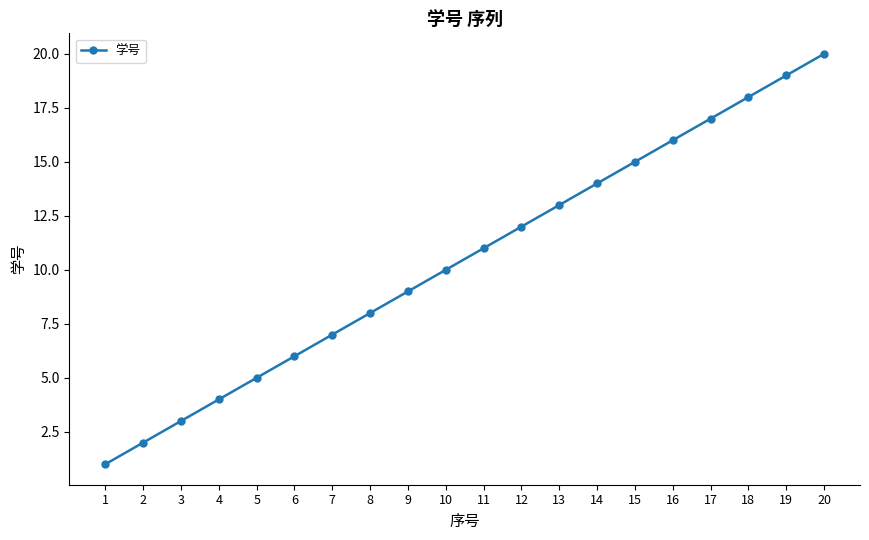

What is the minimum value shown in the chart?

1